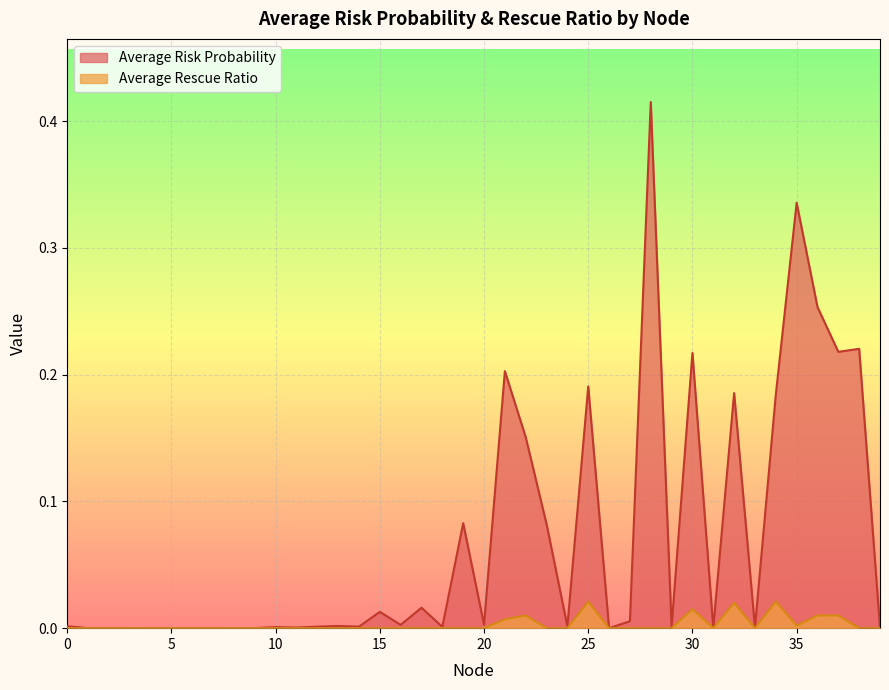

Rank the categories by Average Rescue Ratio value from lowest to highest.

0, 1, 2, 3, 4, 5, 6, 7, 8, 9, 10, 11, 12, 13, 14, 15, 16, 17, 18, 19, 20, 23, 24, 26, 27, 28, 29, 31, 33, 38, 39, 35, 21, 22, 36, 37, 30, 32, 25, 34